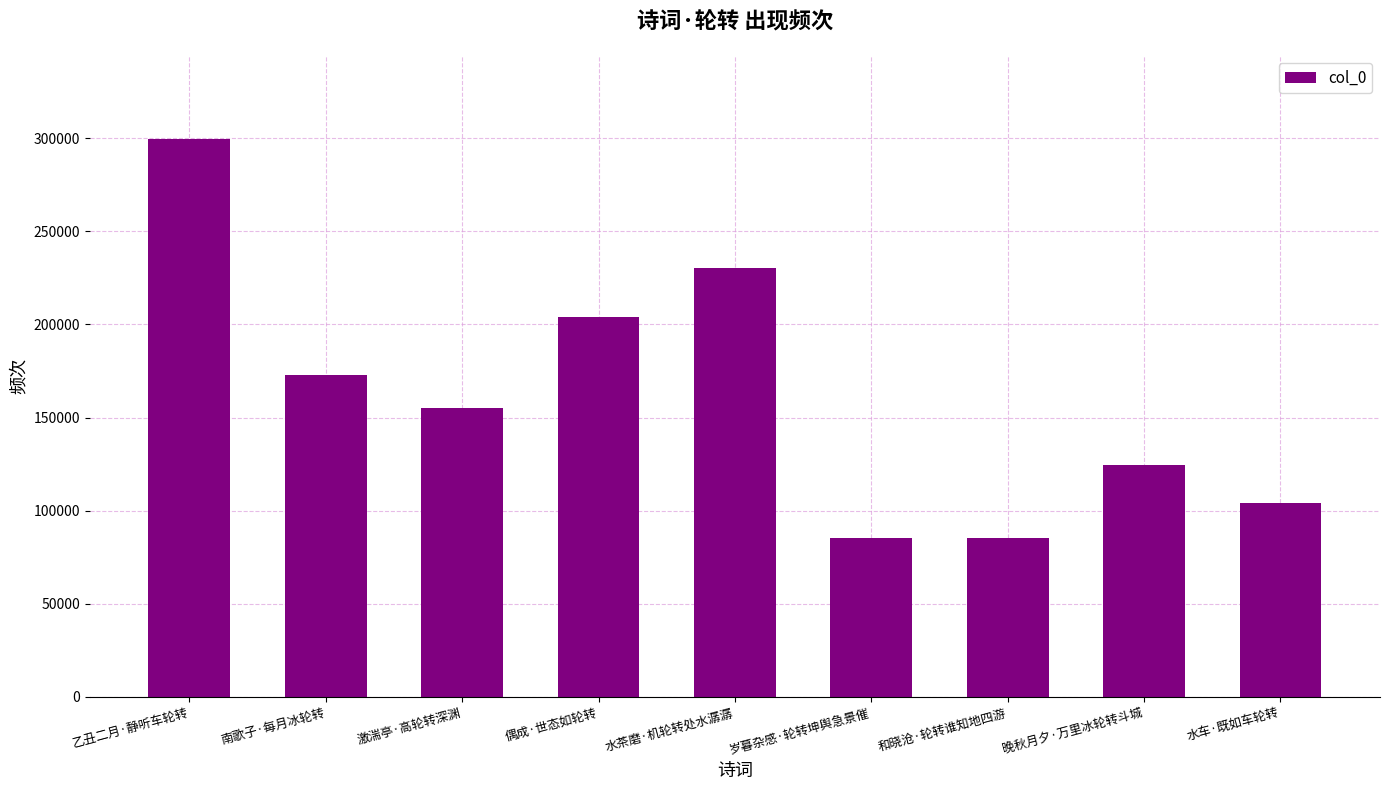

What is the difference between the values at 南歌子·每月冰轮转 and 和晓沧·轮转谁知地四游?

87586